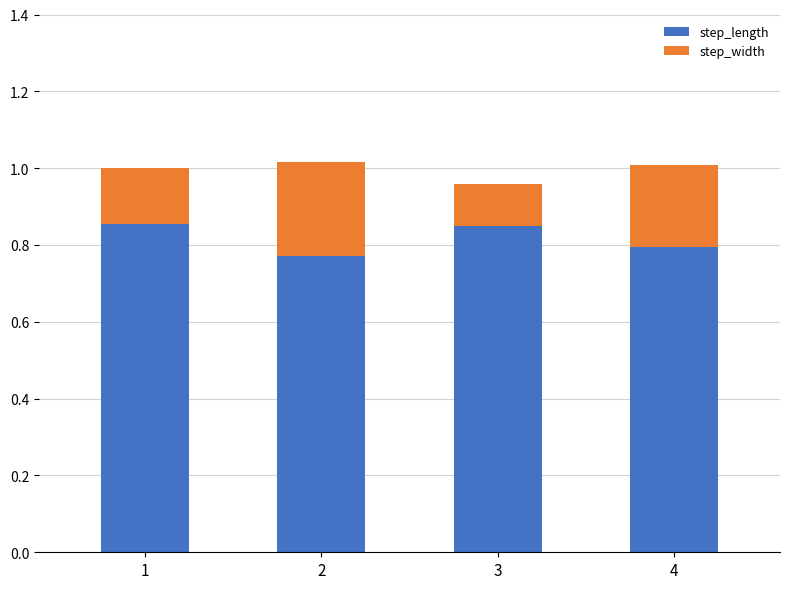

What is the sum of all step_length values?

3.3